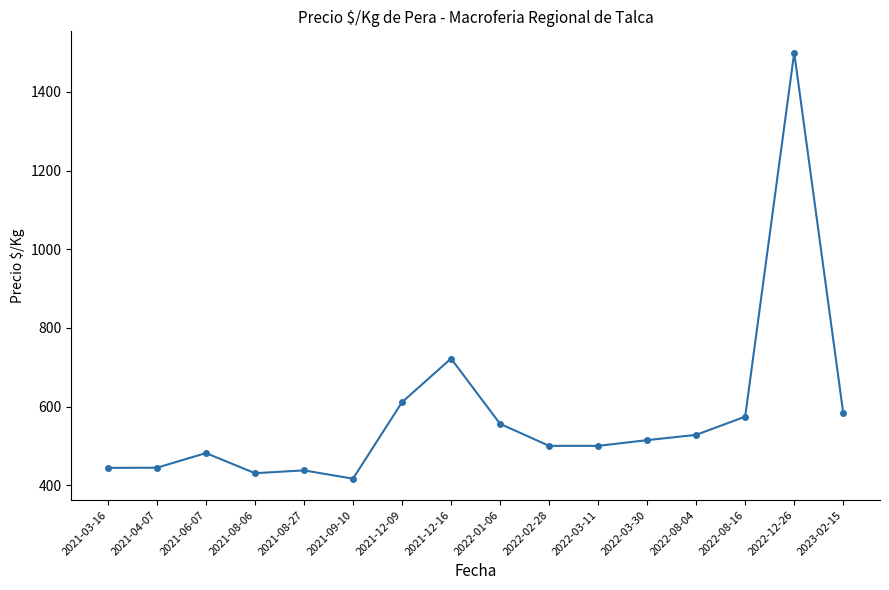

Approximately how many times larger is the value at 2023-02-15 compared to 2021-12-09?

1.0